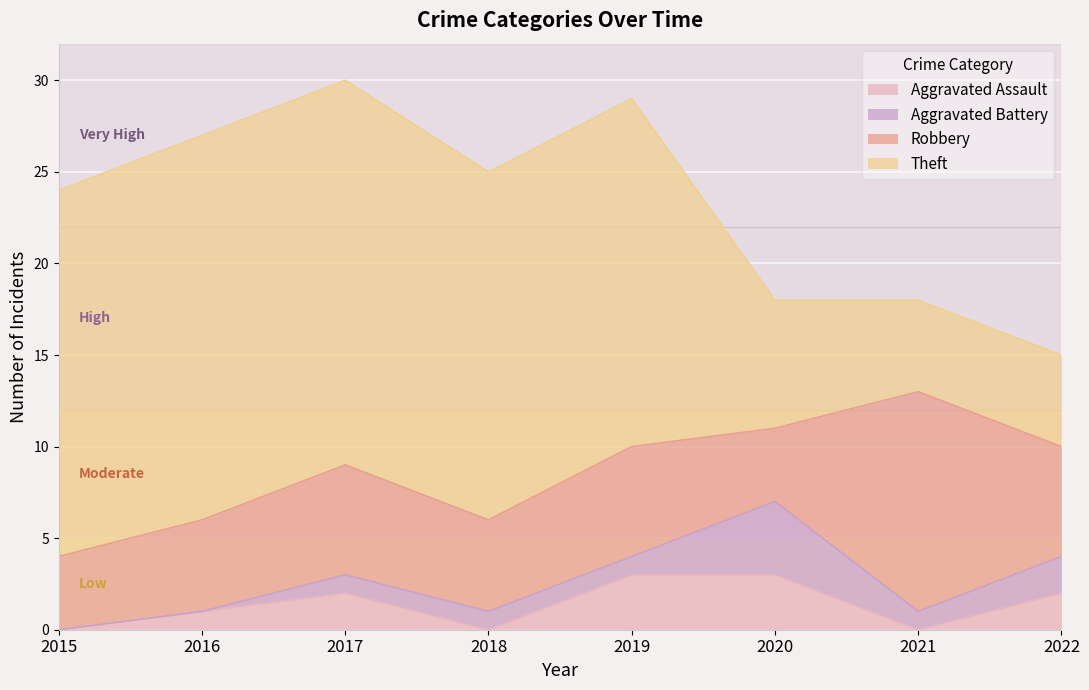

What value does the Theft series have at 2018, to the nearest 5?

20